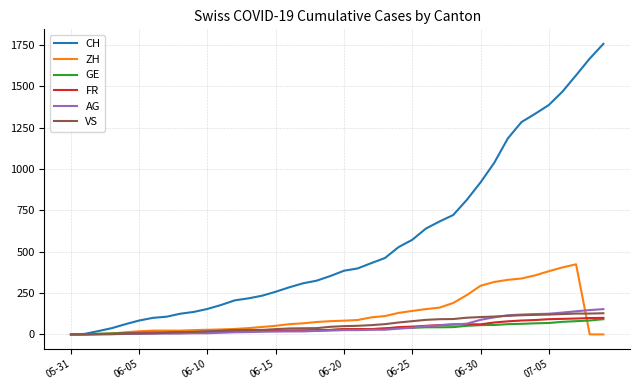

What is the maximum value shown in the chart?

1757